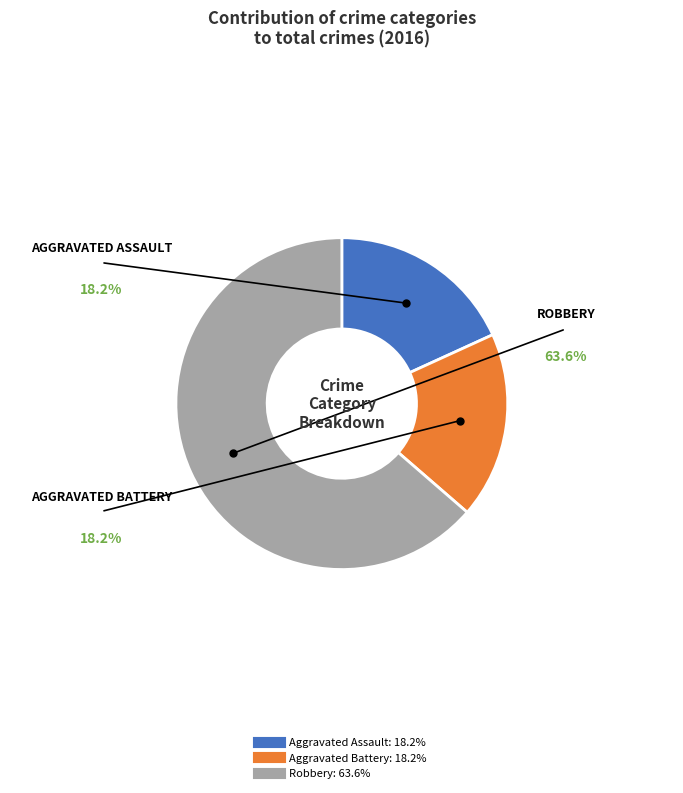

Approximately how many times larger is the value at Robbery compared to Aggravated Assault?

3.5